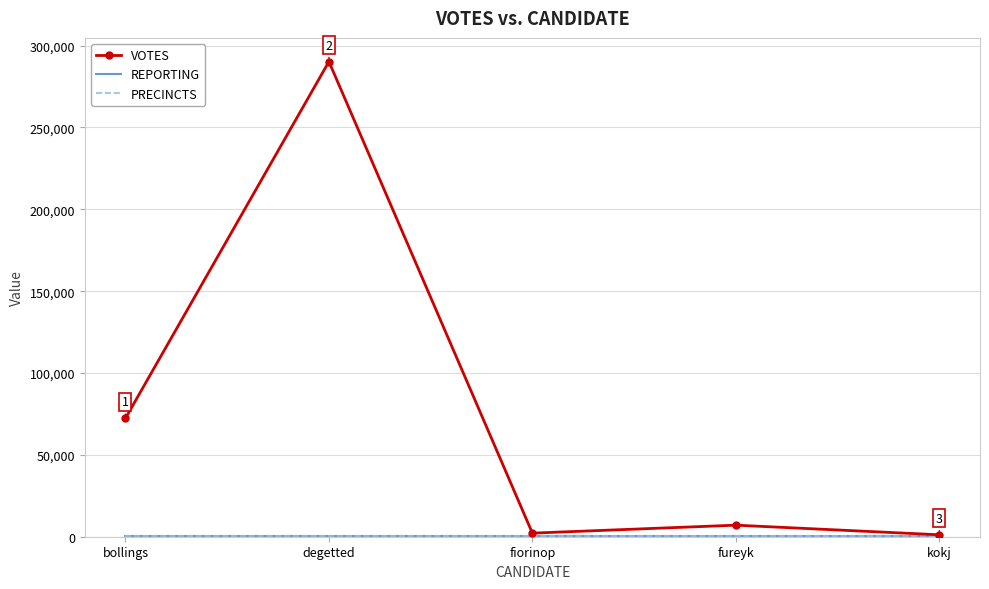

Reading right to left, extract all data points from this chart.

VOTES: kokj=1182	fureyk=7058	fiorinop=2195	degetted=290197	bollings=72356
REPORTING: kokj=356	fureyk=356	fiorinop=356	degetted=356	bollings=356
PRECINCTS: kokj=356	fureyk=356	fiorinop=356	degetted=356	bollings=356